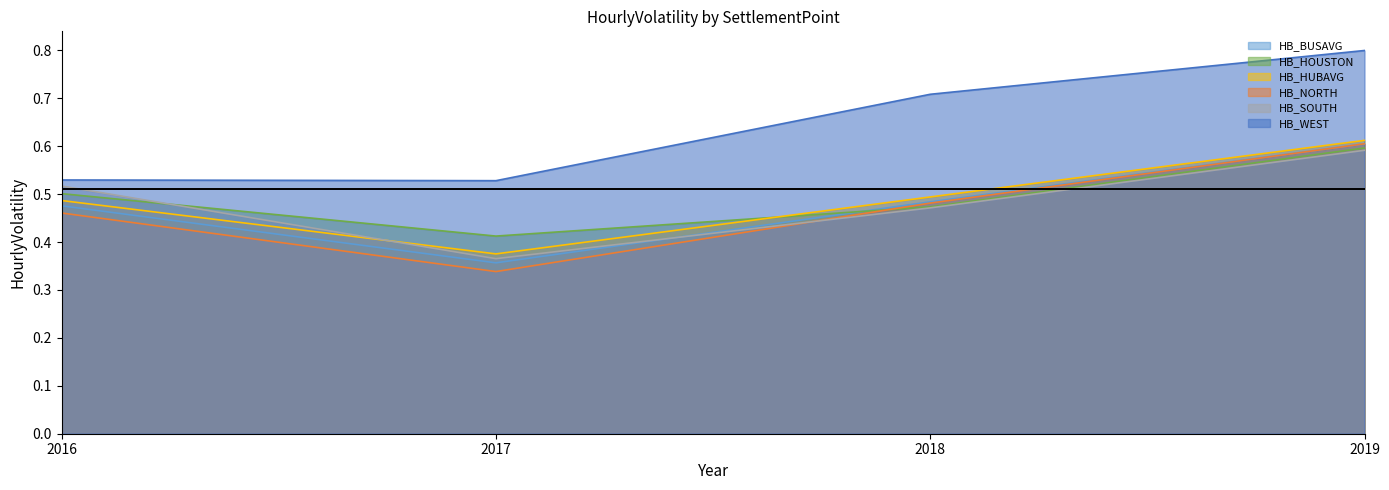

Read the HB_HUBAVG value at 2018.

0.5